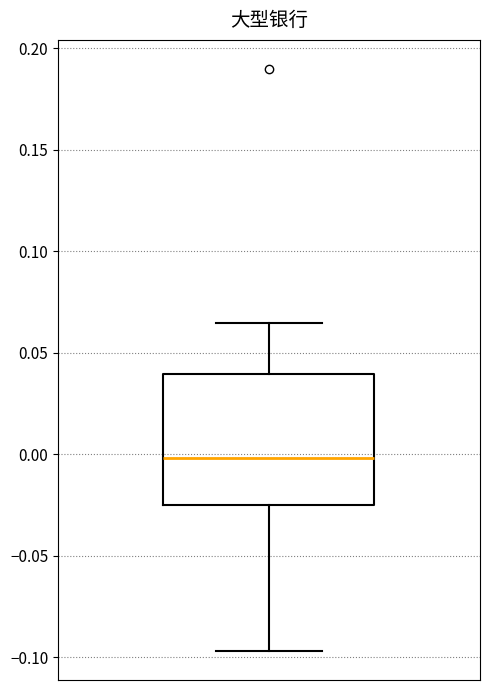

Where is the upper edge of the box on the y-axis? The values are not printed on the chart, so give them approximately, as read against the axis.

0.040